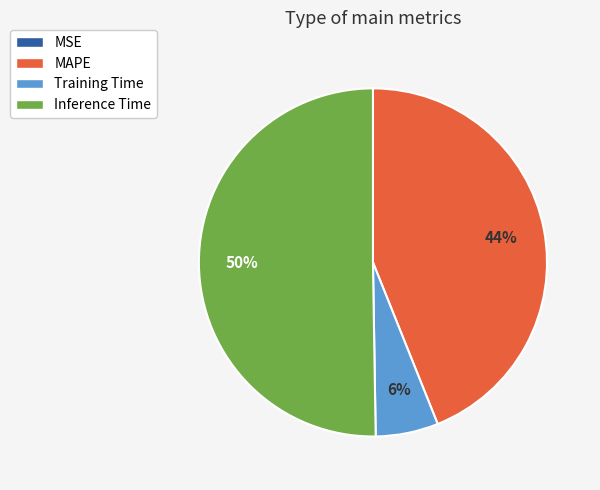

What percentage is the Inference Time slice, to the nearest percent?

50%